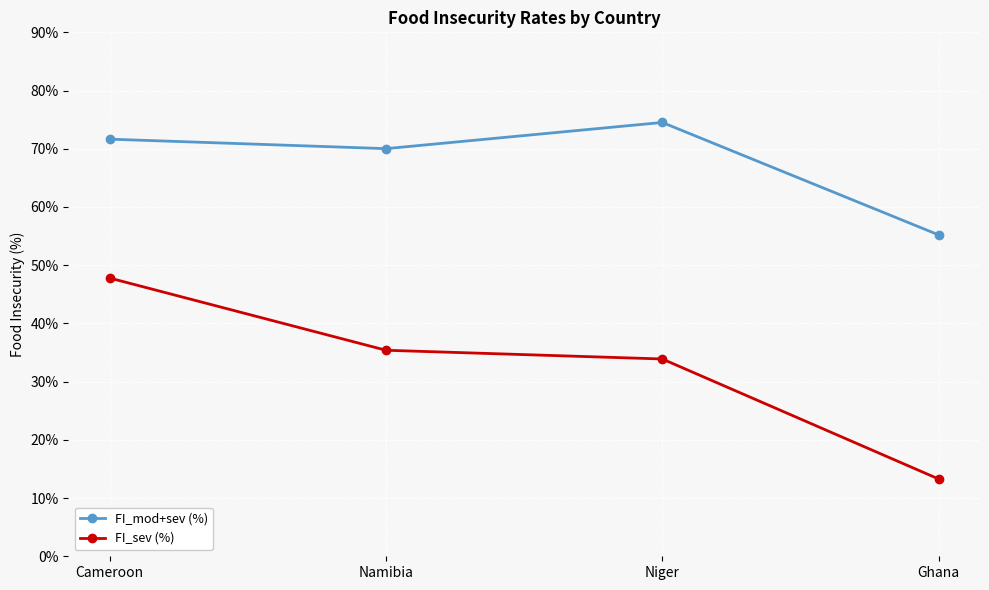

What is the difference between the maximum and minimum values in the FI_mod+sev (%) series?

19.3